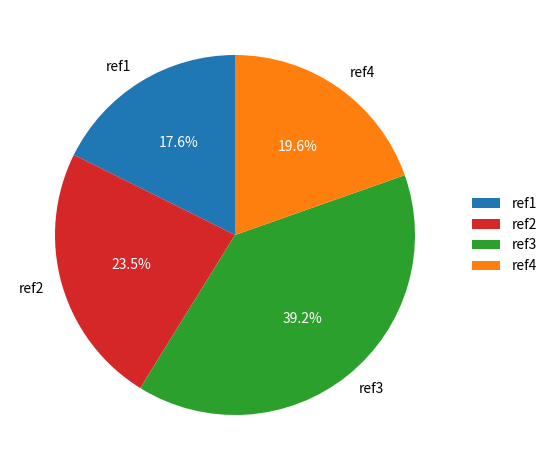

Does any single category account for the majority?

No